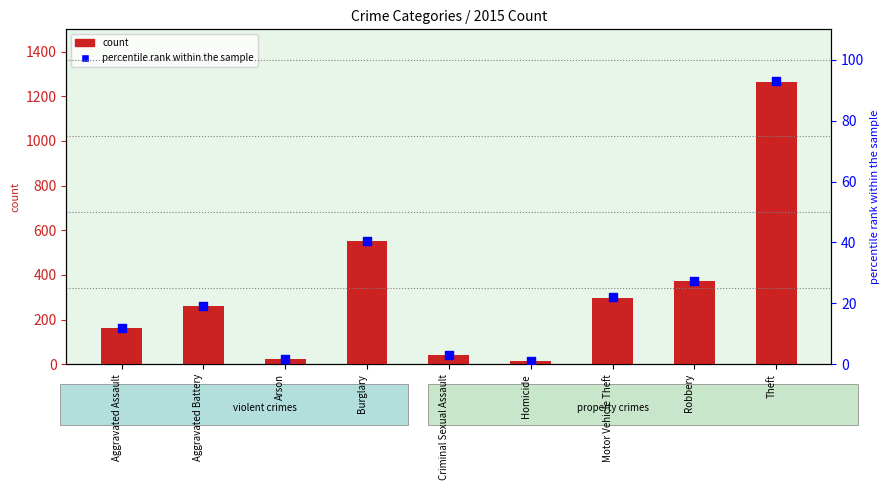

What are all the series names shown in the legend?

count, percentile rank within the sample